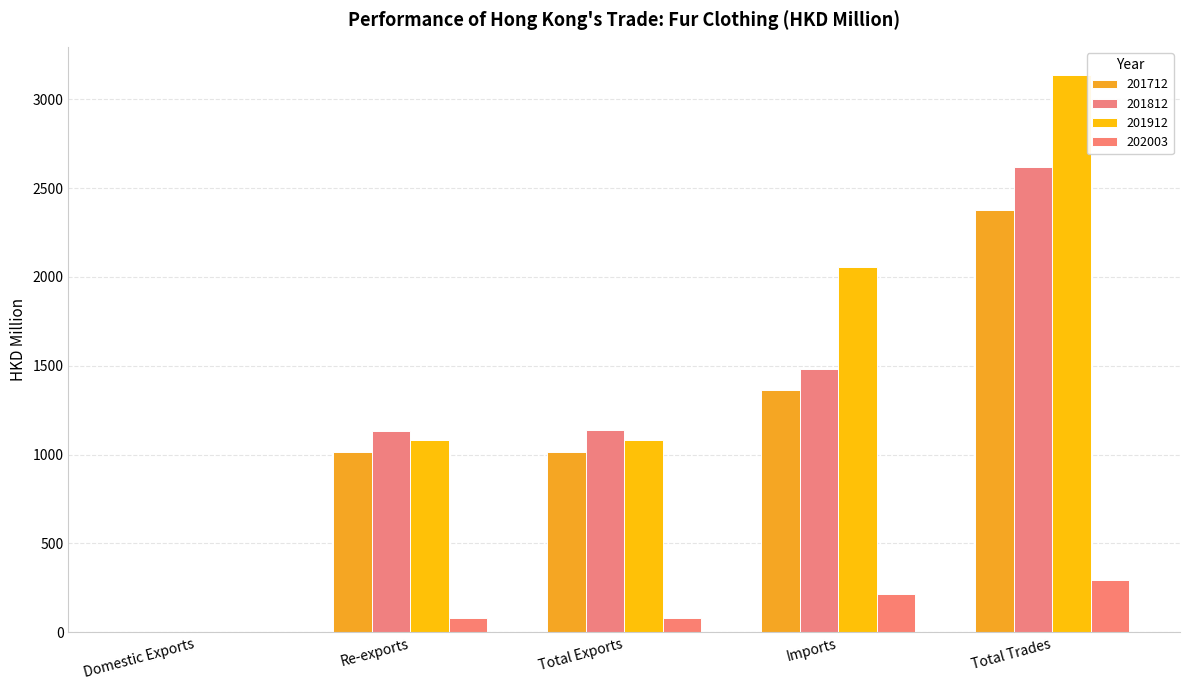

What position from the left is Total Exports?

3